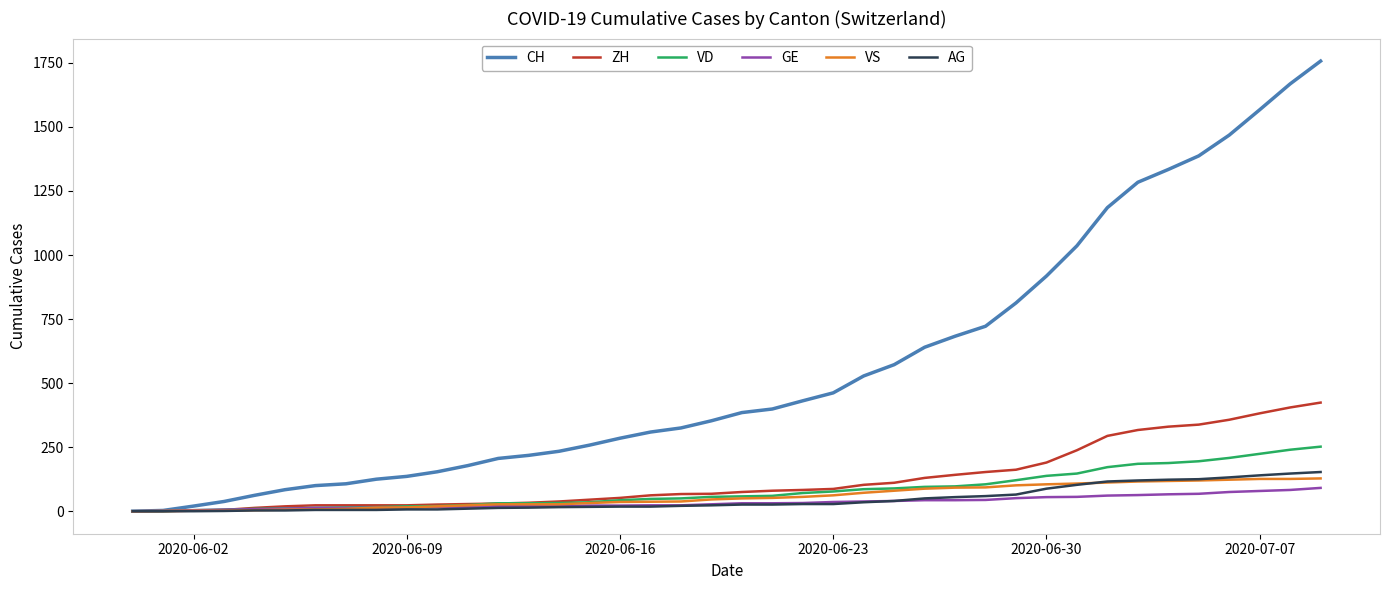

What is the maximum value for VD?

252